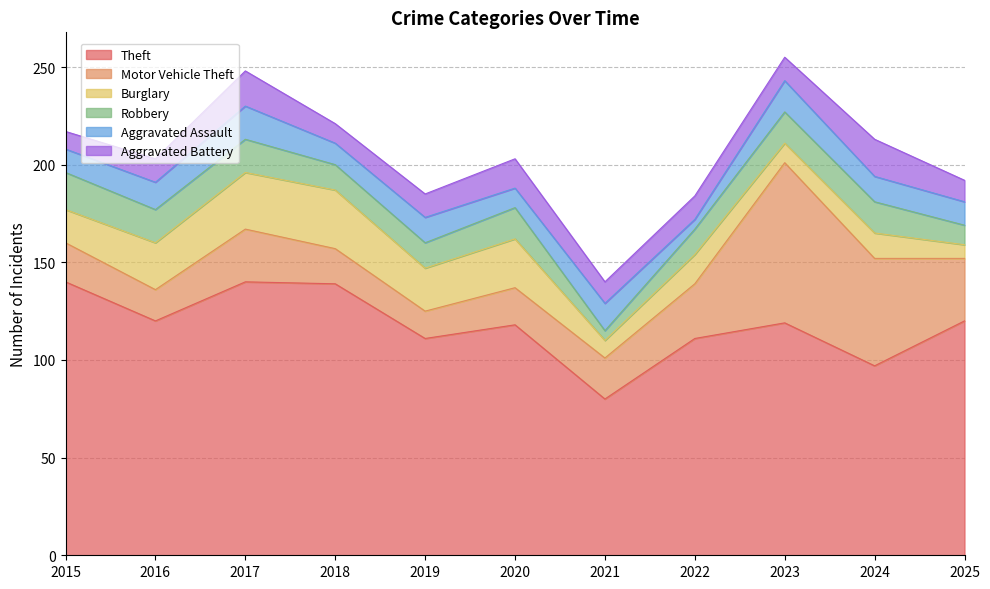

Which has a higher value, 2022 or 2023?

2023